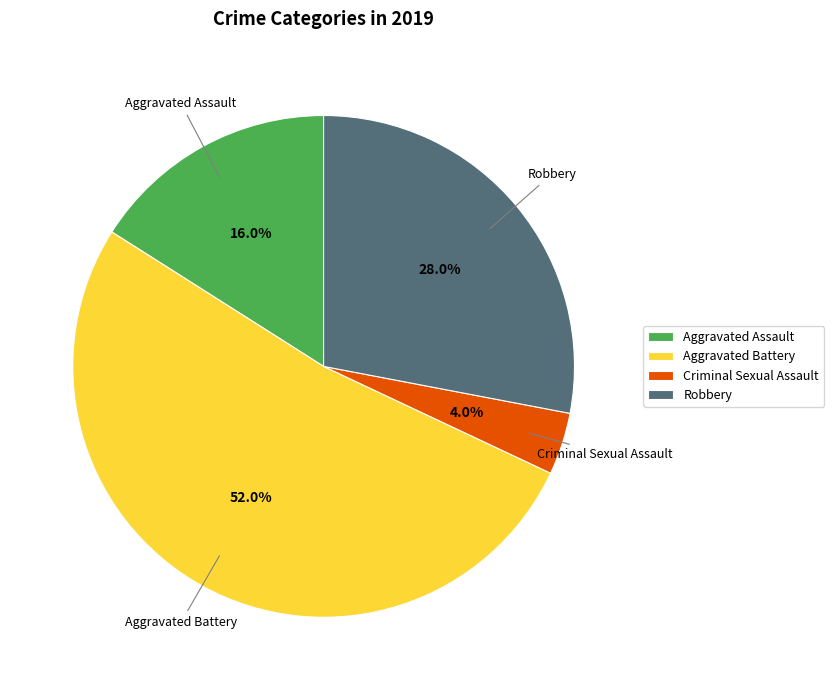

Between Aggravated Battery and Robbery, which is larger?

Aggravated Battery